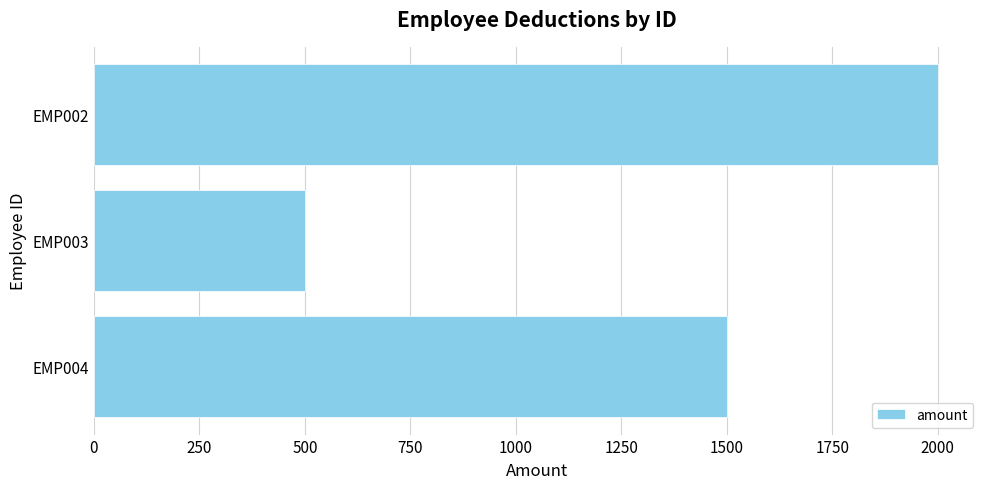

How many values are below 1500?

1